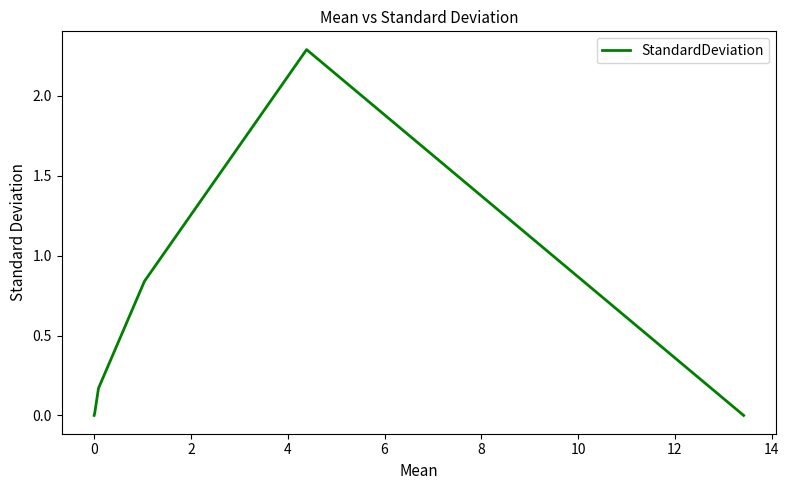

What is the greatest value displayed?

2.3